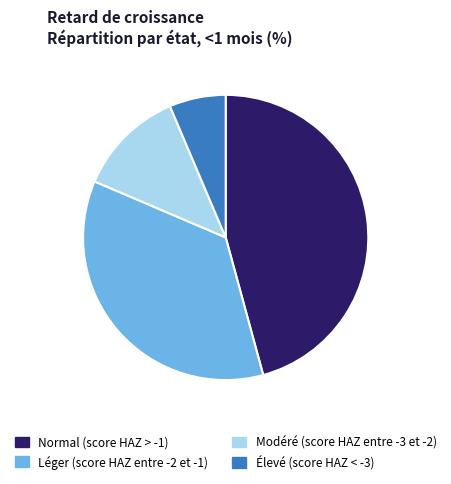

Does Léger (score HAZ entre -2 et -1) account for over 50% of the chart?

No